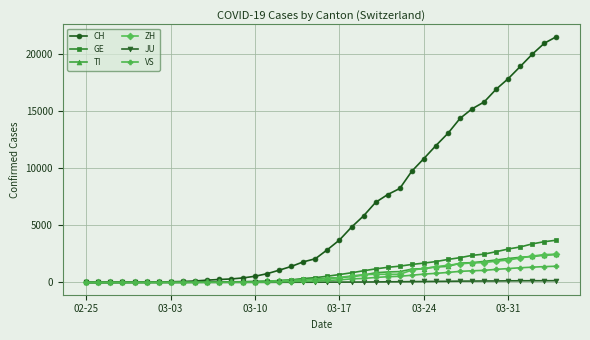

What is the maximum value for ZH?

2466